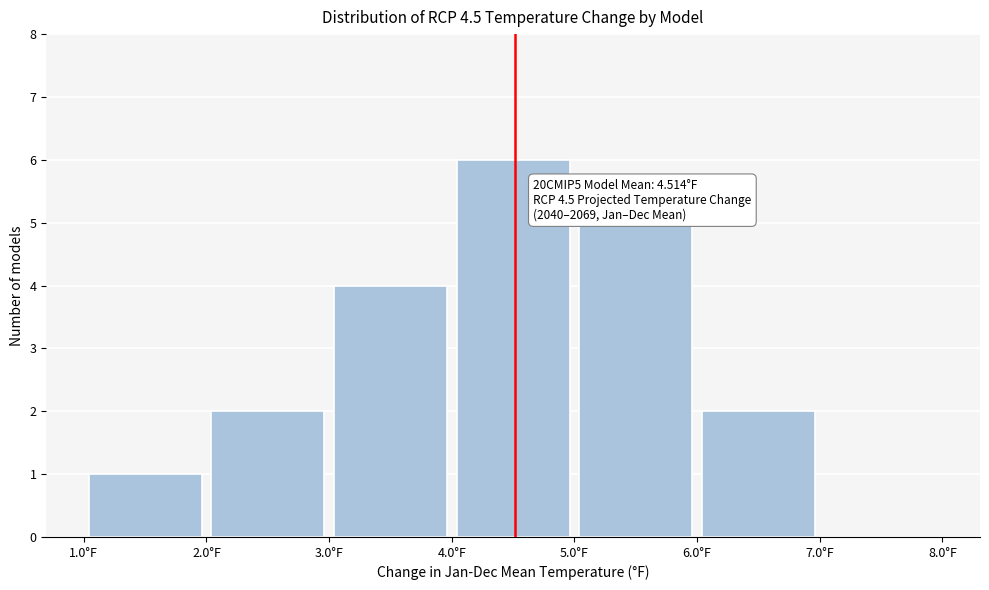

Over which range of the x-axis is the bar tallest?

4 to 5